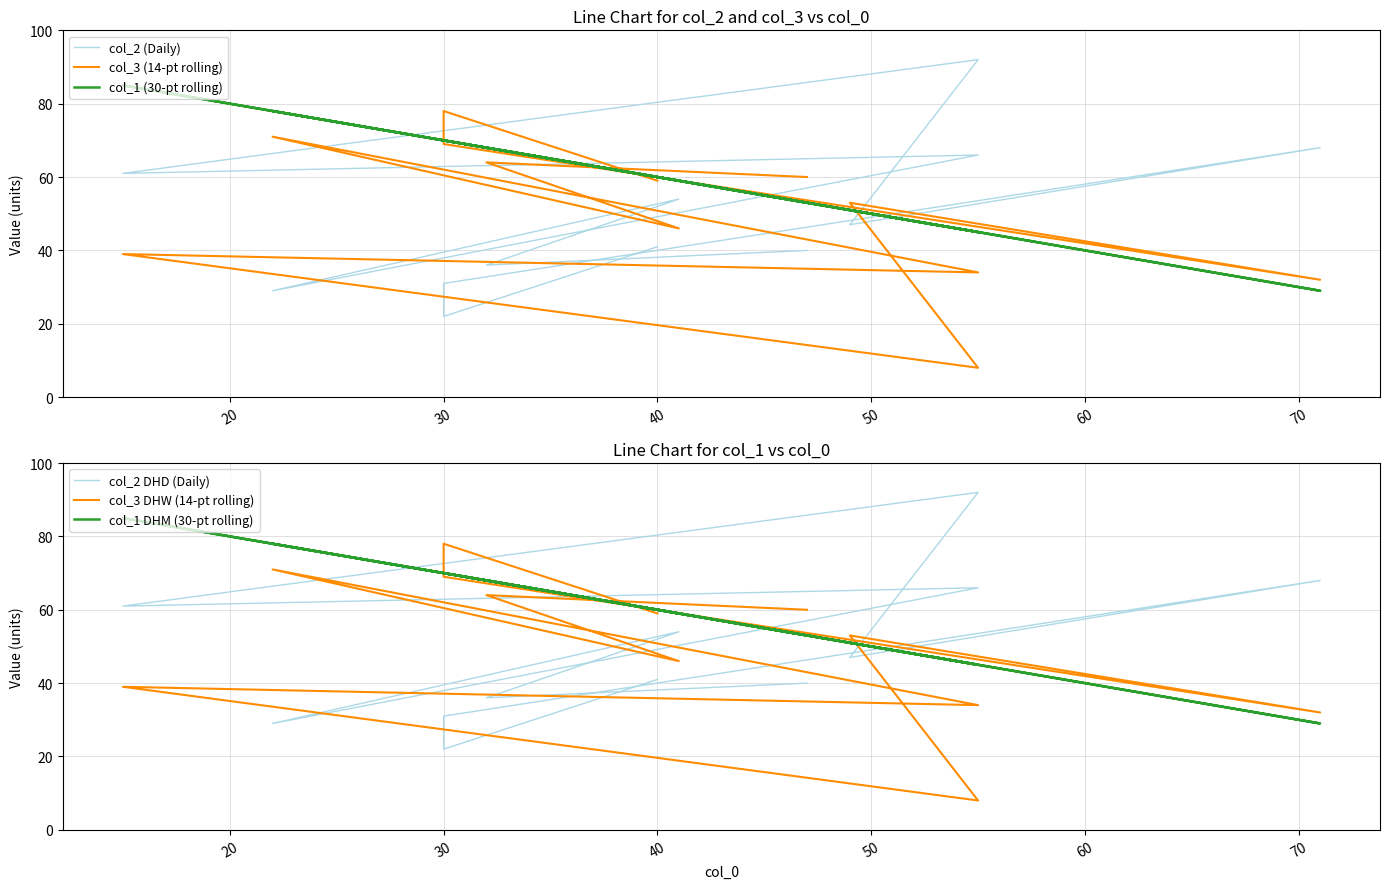

Is the value of col_2 (Daily) at 8 greater than the value of col_1 DHM (30-pt rolling) at 10?

No